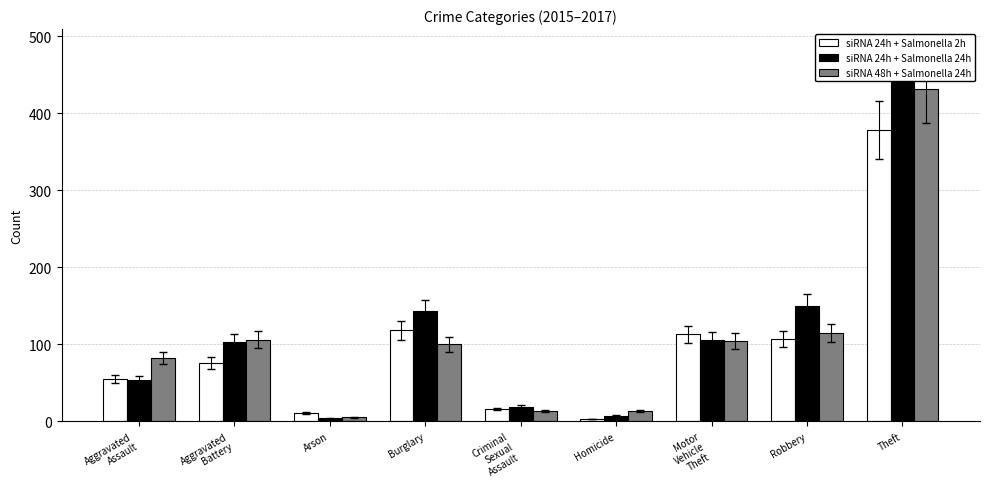

Rank the series by their average value, from highest to lowest.

siRNA 24h + Salmonella 24h, siRNA 48h + Salmonella 24h, siRNA 24h + Salmonella 2h